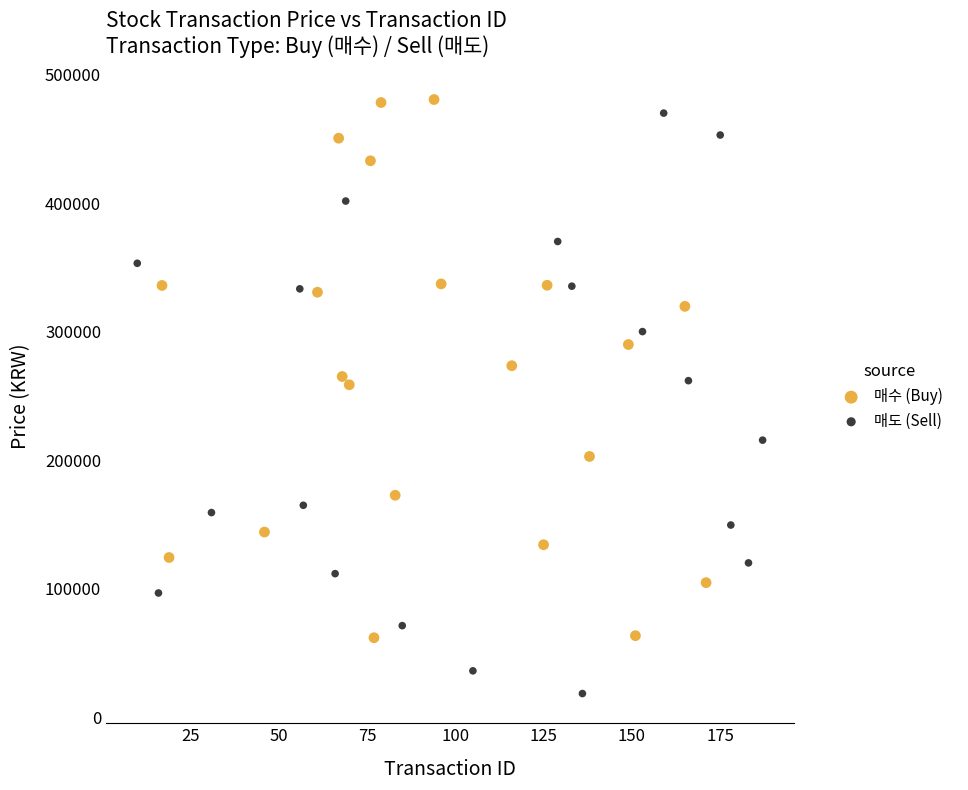

Which series reaches the minimum Y coordinate?

매도 (Sell)